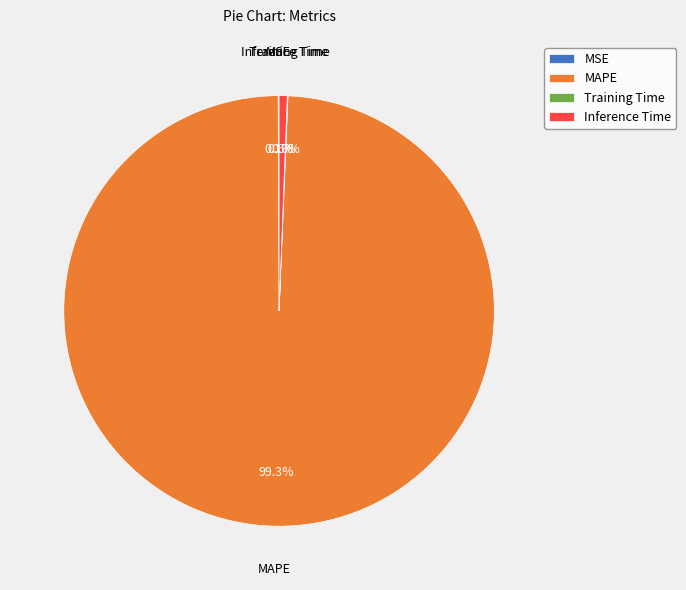

Which category accounts for the majority?

MAPE